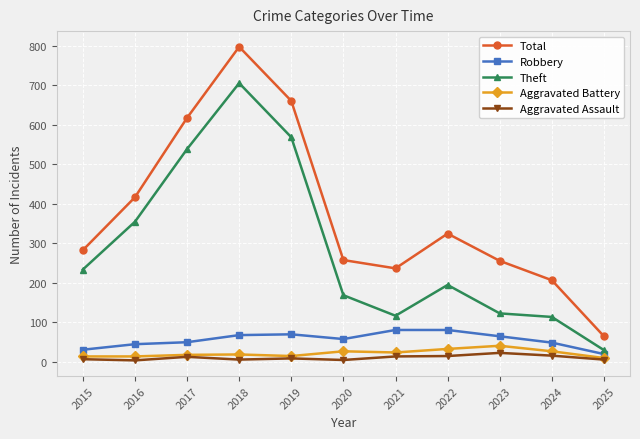

Is it true that Robbery equals 144 at 2022?

False